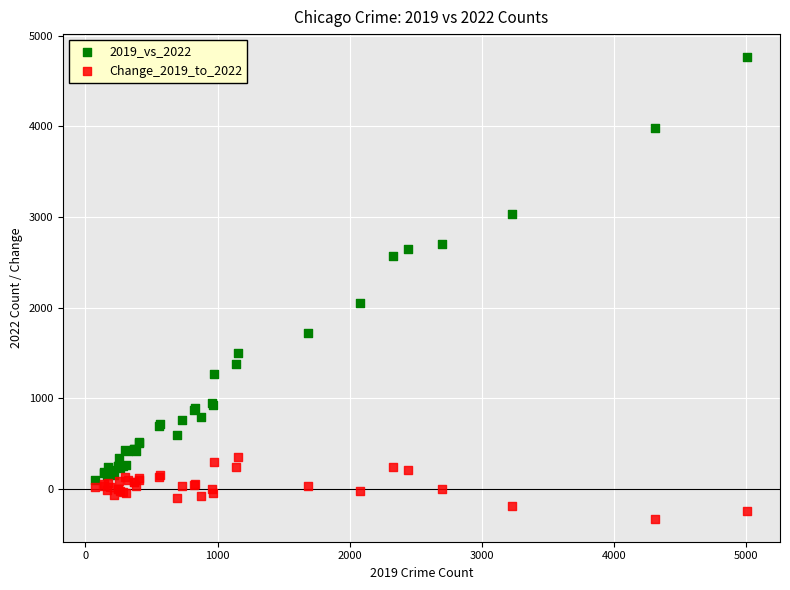

What are all the series names shown in the legend?

2019_vs_2022, Change_2019_to_2022